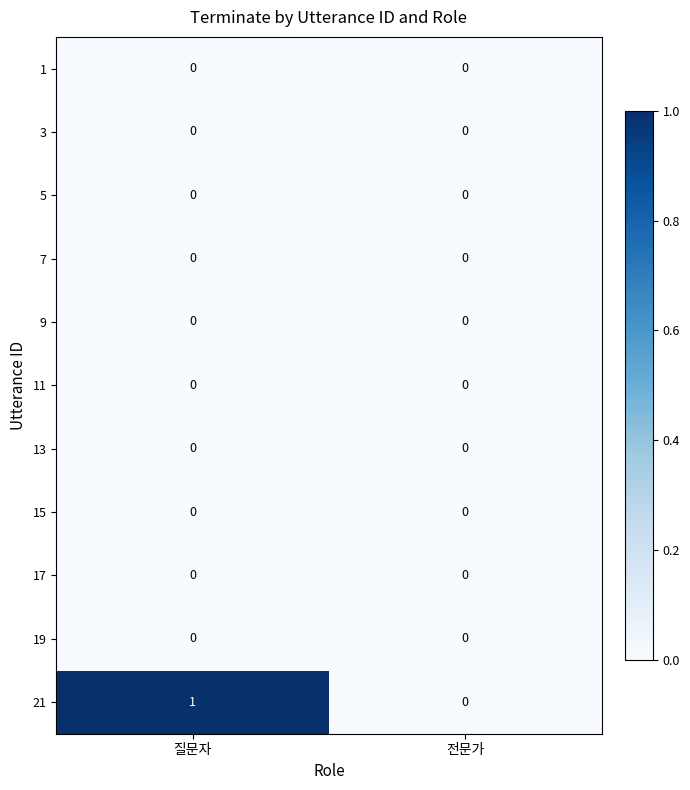

Reading left to right, extract all data points from this chart.

1: 질문자=0	전문가=0
3: 질문자=0	전문가=0
5: 질문자=0	전문가=0
7: 질문자=0	전문가=0
9: 질문자=0	전문가=0
11: 질문자=0	전문가=0
13: 질문자=0	전문가=0
15: 질문자=0	전문가=0
17: 질문자=0	전문가=0
19: 질문자=0	전문가=0
21: 질문자=1	전문가=0